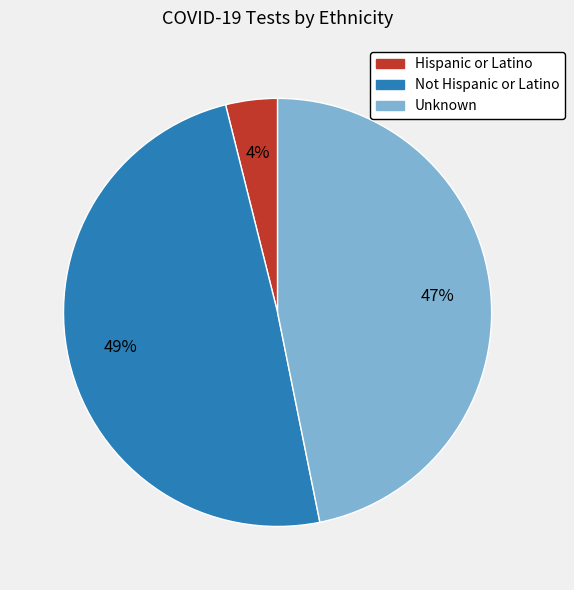

To the nearest percent, what is the combined percentage of Not Hispanic or Latino and Hispanic or Latino?

53%